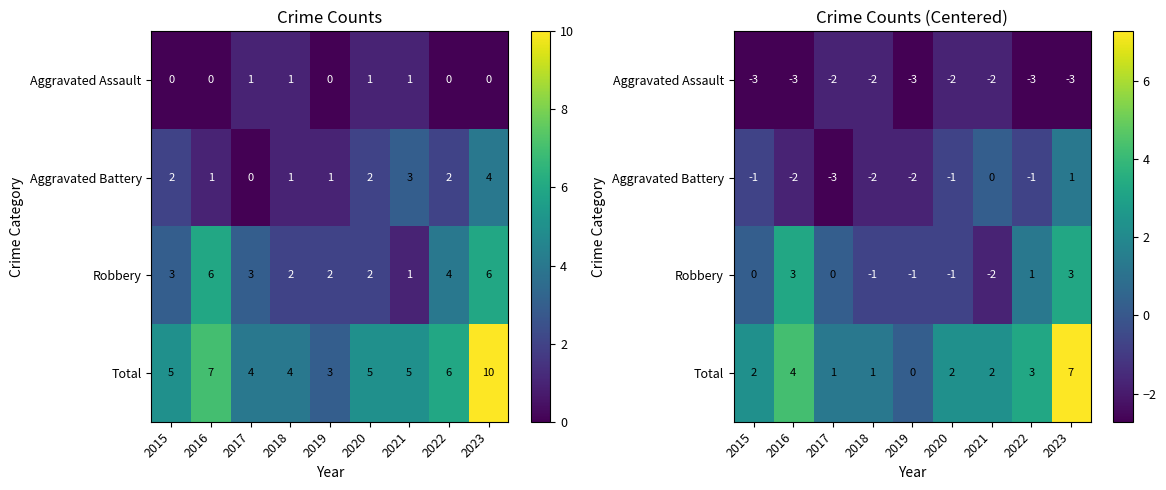

Is the value of Robbery at 2019 greater than the value of Aggravated Assault at 2018?

Yes